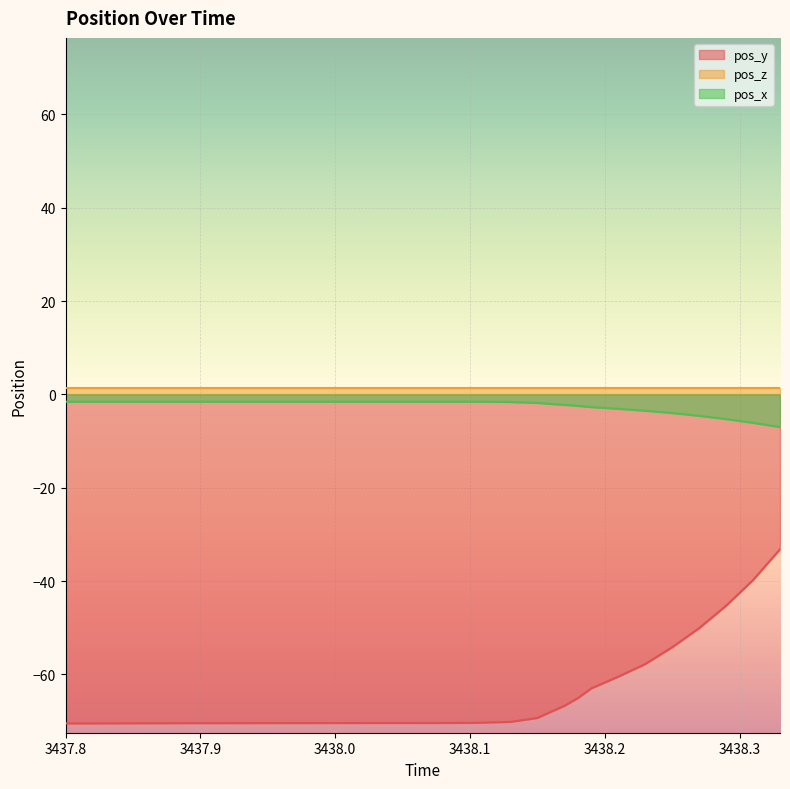

What is the label of the 13th point from the left?

3438.19